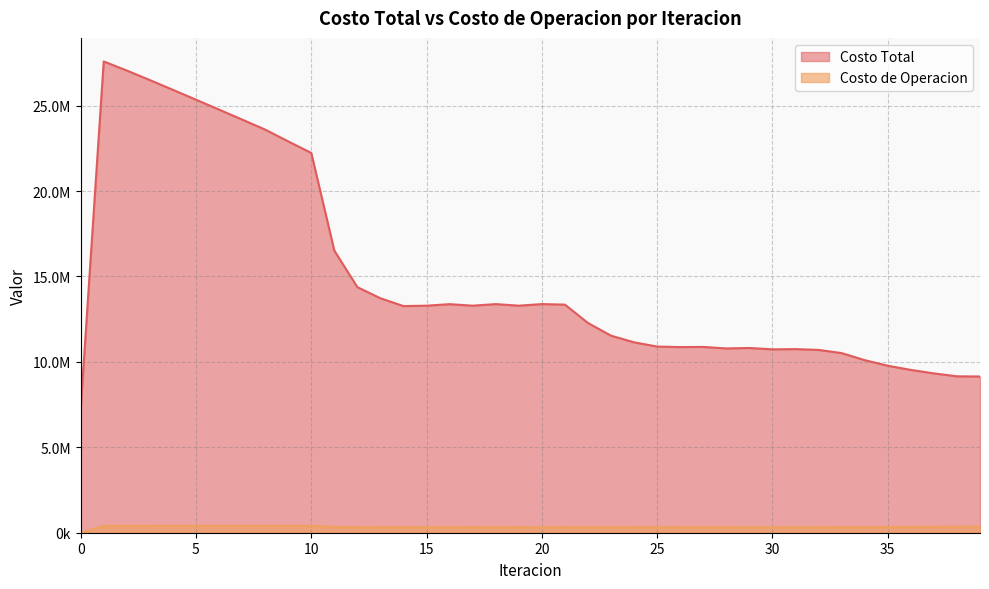

What are all the series names shown in the legend?

Costo Total, Costo de Operacion